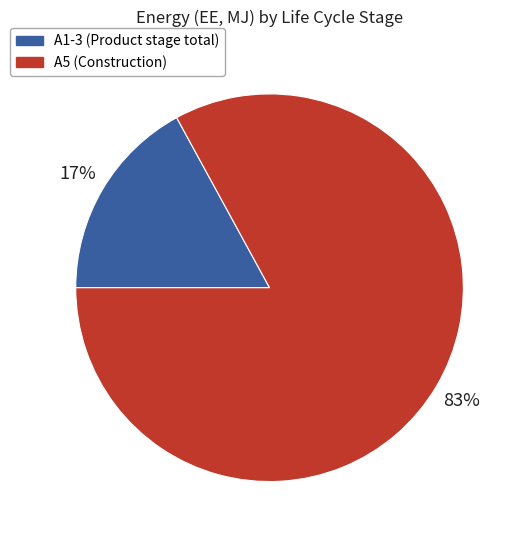

Is A1-3 (Product stage total) the majority of the pie?

No